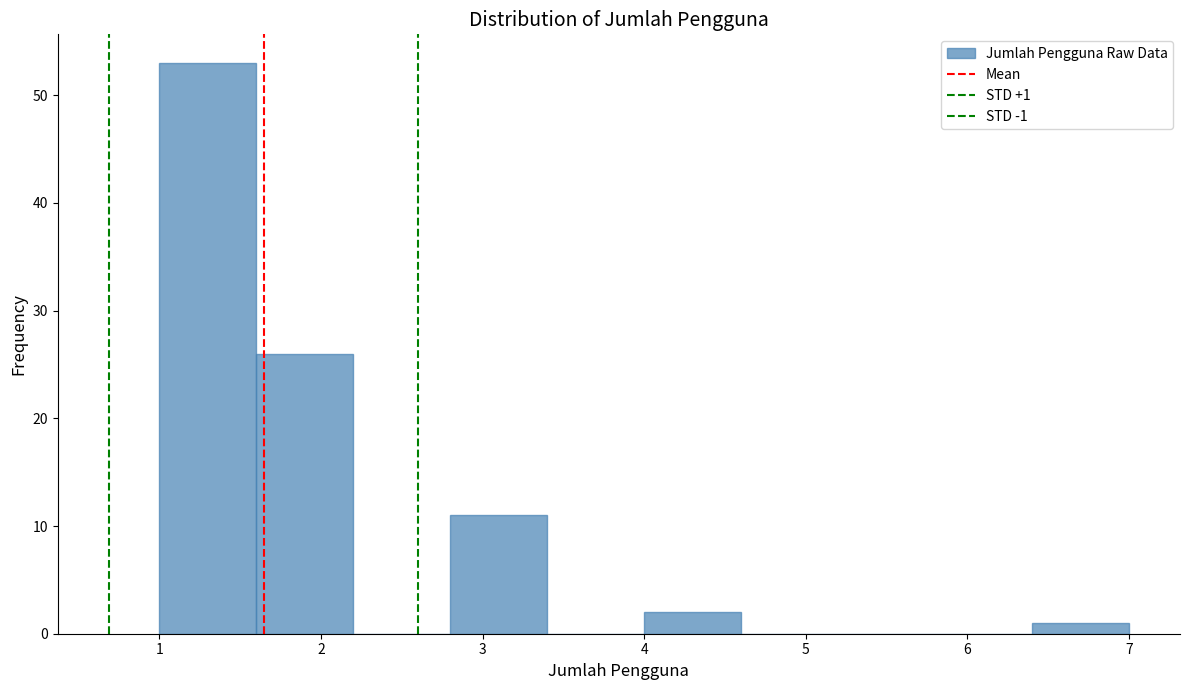

Over which range of the x-axis is the bar tallest?

1.0 to 1.6